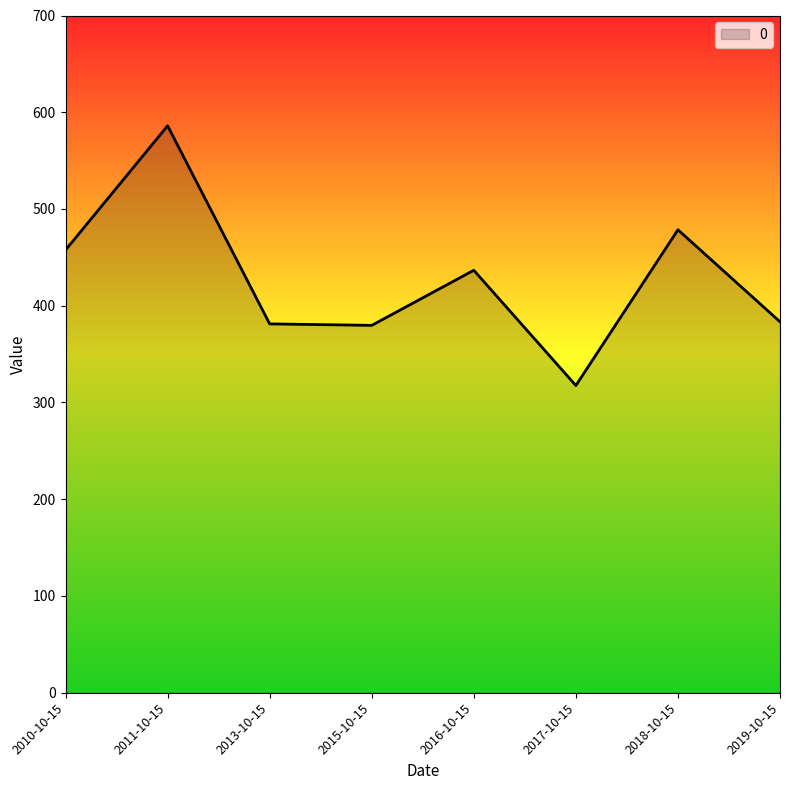

The value at 2017-10-15 is 135.9. True or false?

False